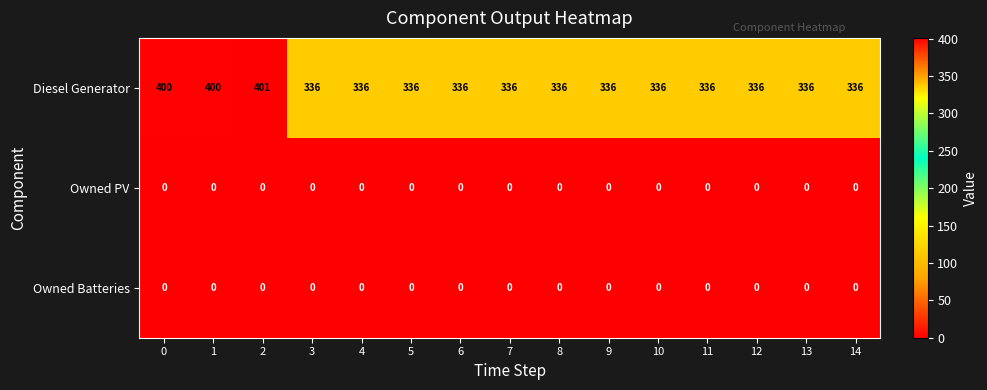

What is the spread (max minus min) of values at 6?

336